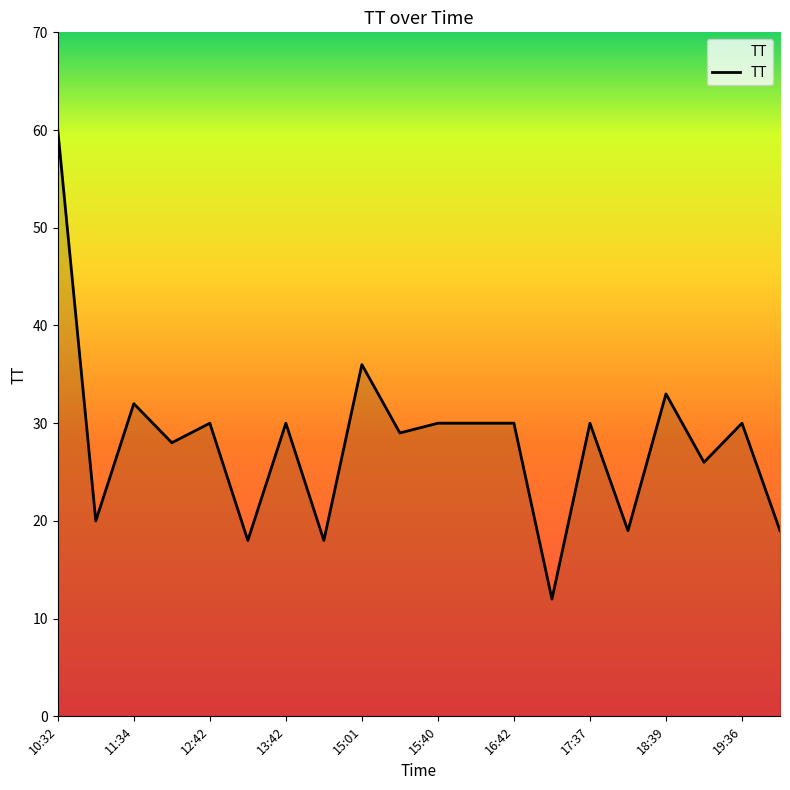

What is the difference between the maximum and minimum values?

48